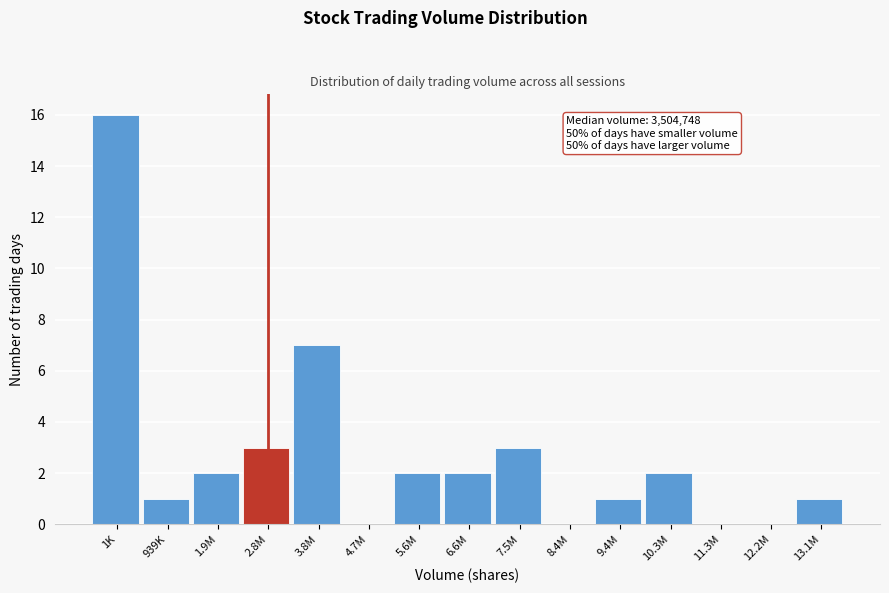

Reading left to right, list all the values displayed in this chart.

1K=16	939K=1	1.9M=2	2.8M=3	3.8M=7	4.7M=0	5.6M=2	6.6M=2	7.5M=3	8.4M=0	9.4M=1	10.3M=2	11.3M=0	12.2M=0	13.1M=1